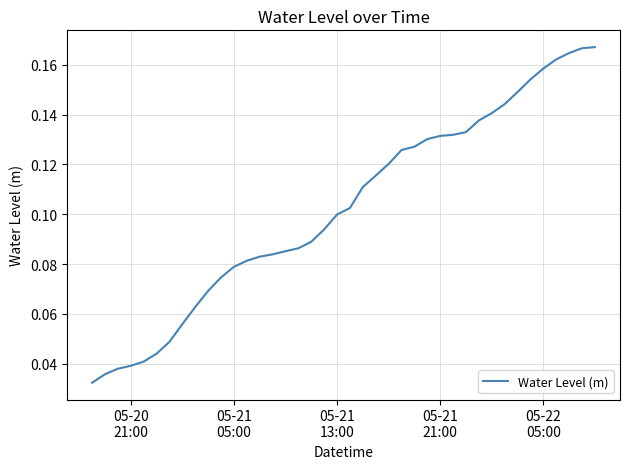

Count the number of categories in the chart.

40